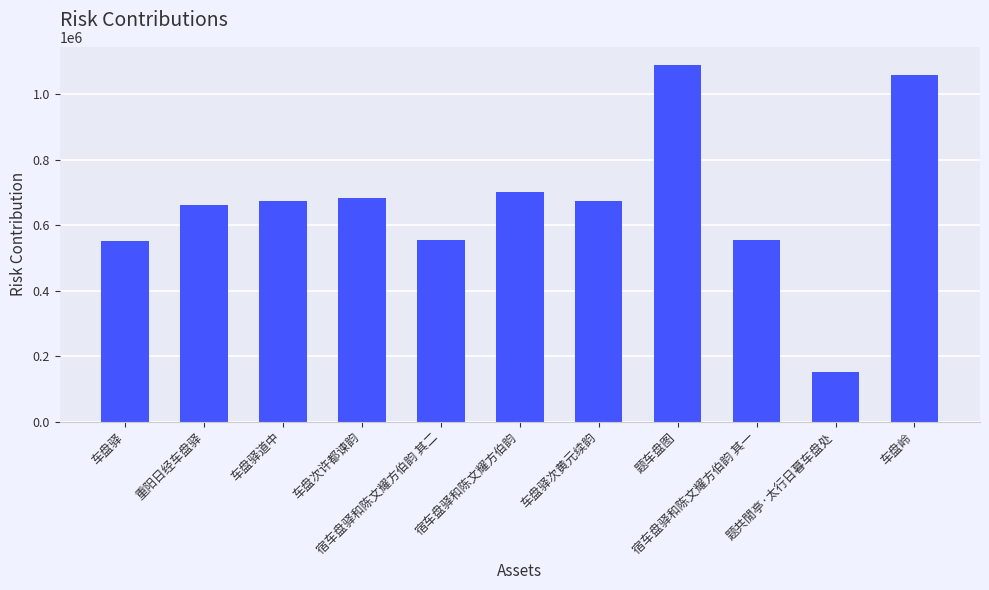

Which label corresponds to the smallest value in the chart?

题共閒亭·太行日暮车盘处